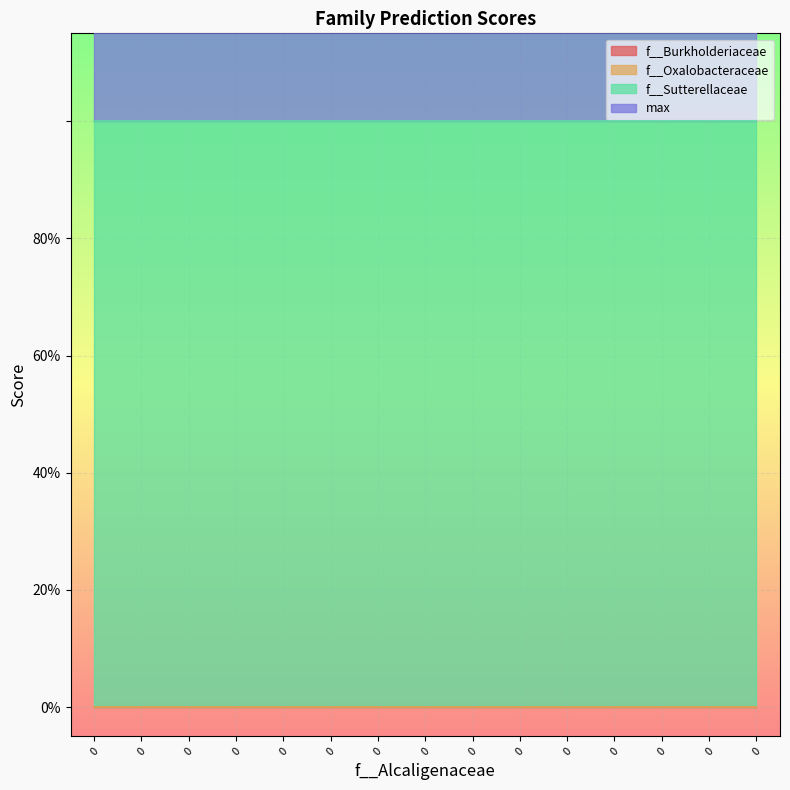

What is the value of the max point at the 14th from the left?

1